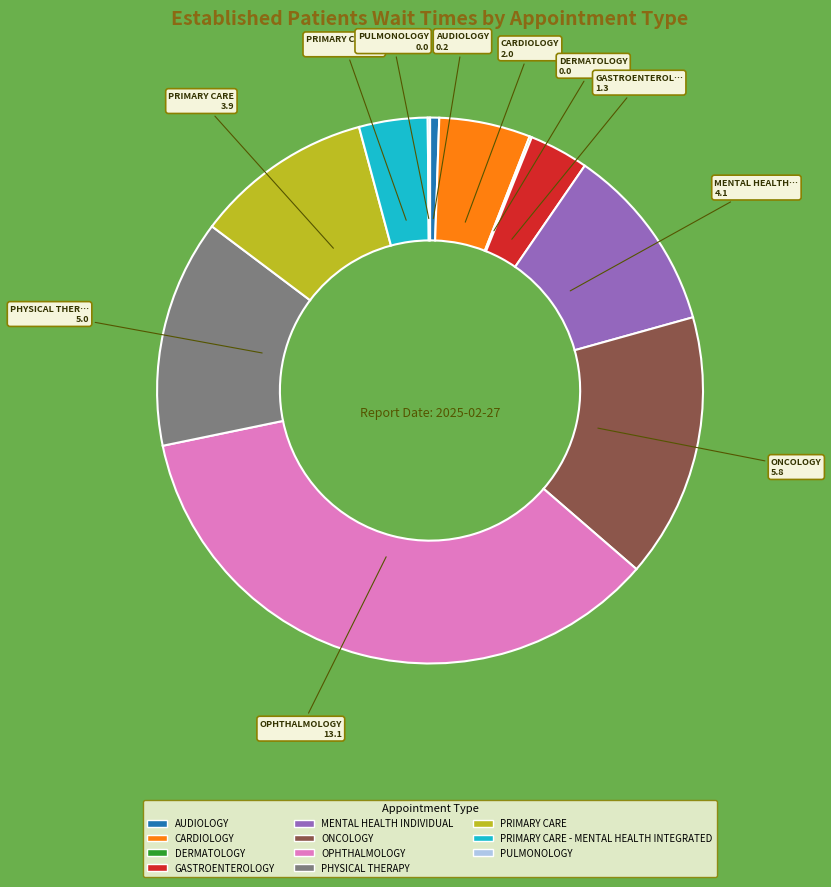

Does any single category account for the majority?

No